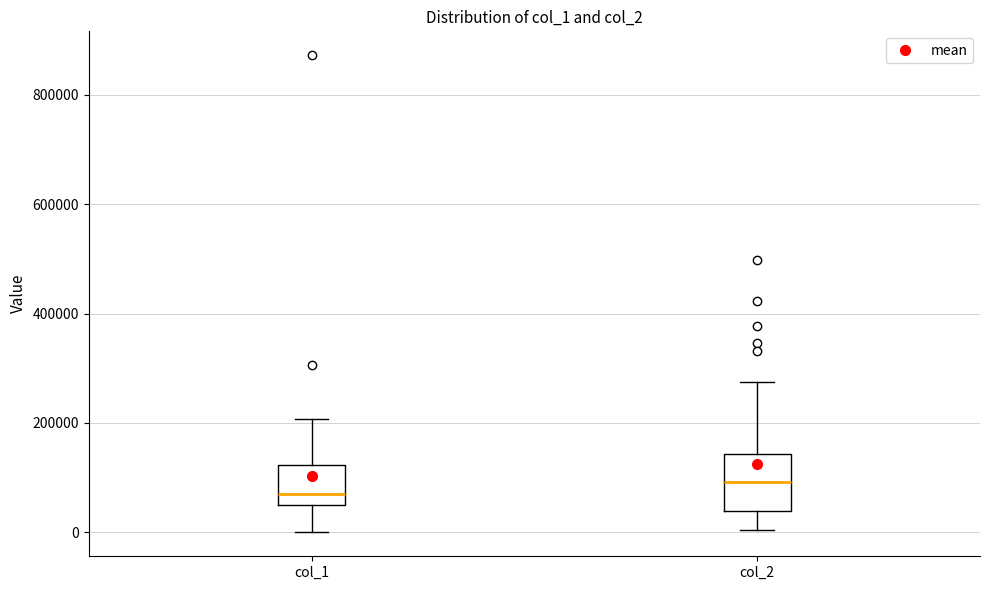

Reading left to right, read every box against the y-axis: the position of its median line, the range the box covers, and the ends of its whiskers. The values are not printed on the chart, so give them approximately, as read against the axis.

col_1: median 60000 (just above the box's lower edge), box 60000 to 120000, whiskers 0 to 200000
col_2: median 100000, box 40000 to 140000, whiskers 0 to 280000